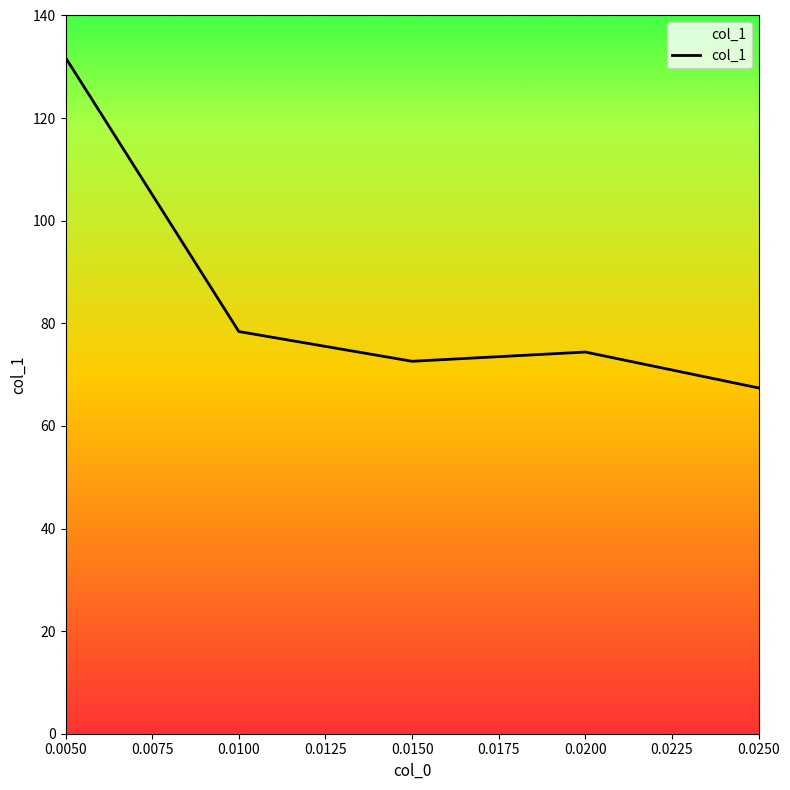

Rank the categories by value from lowest to highest.

0.0250, 0.0150, 0.0200, 0.0100, 0.0050